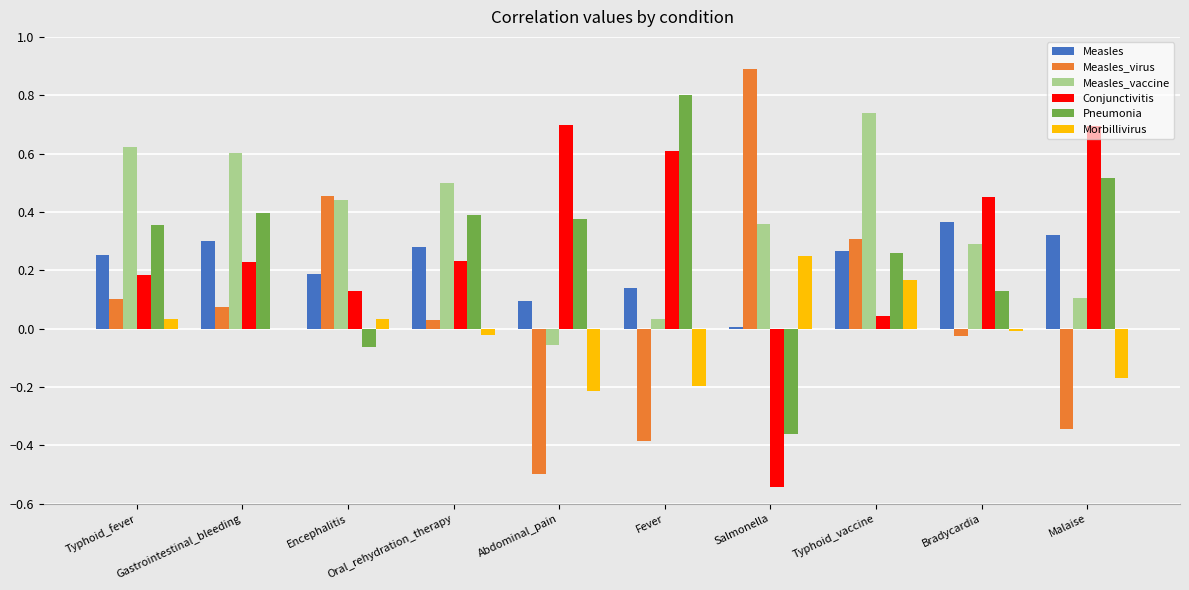

The Morbillivirus series shows -0.2 at Abdominal_pain. True or false?

True